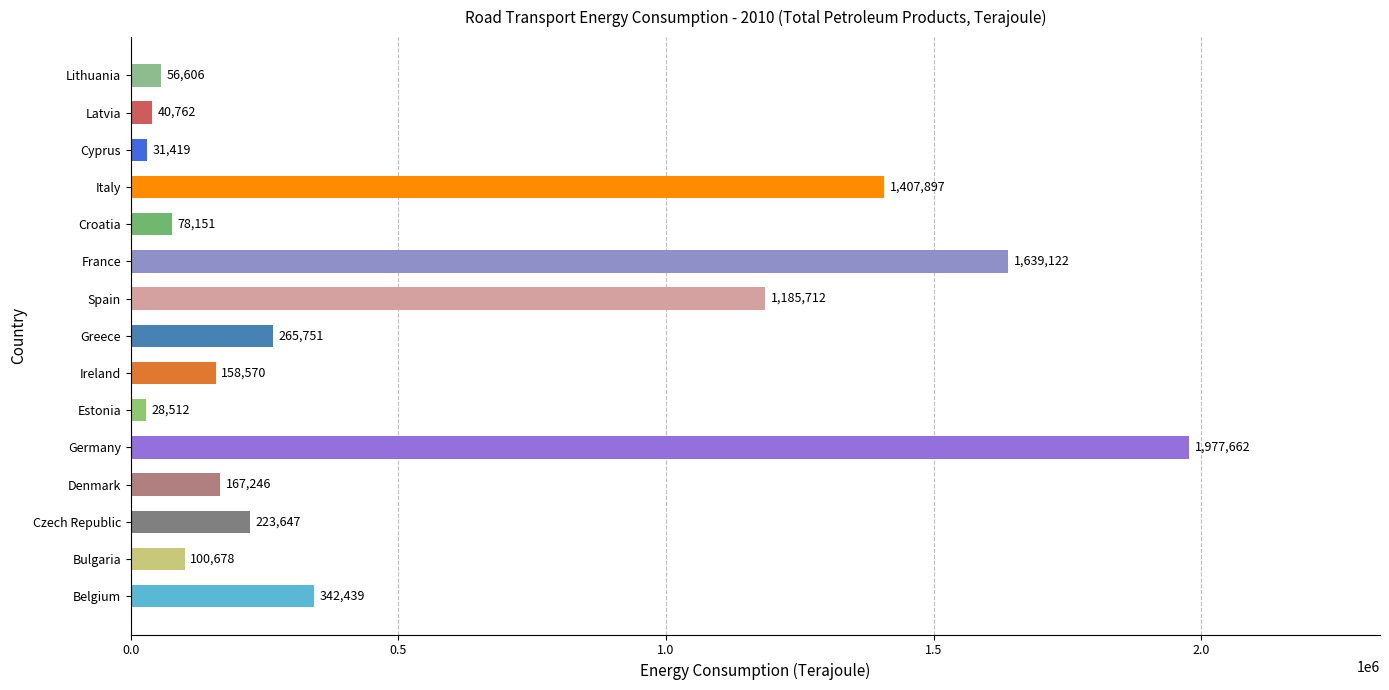

What is the average value?

513612